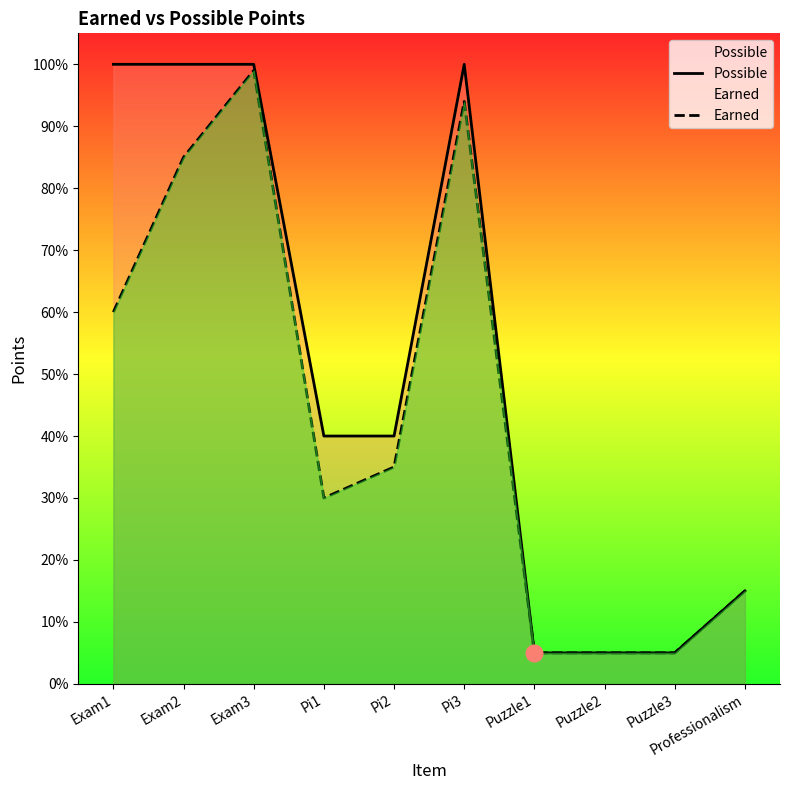

At which category is the sum across all series the highest?

Exam3